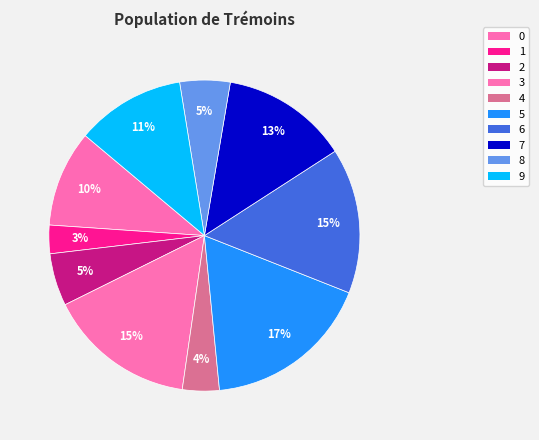

How many segments does this pie chart have?

10